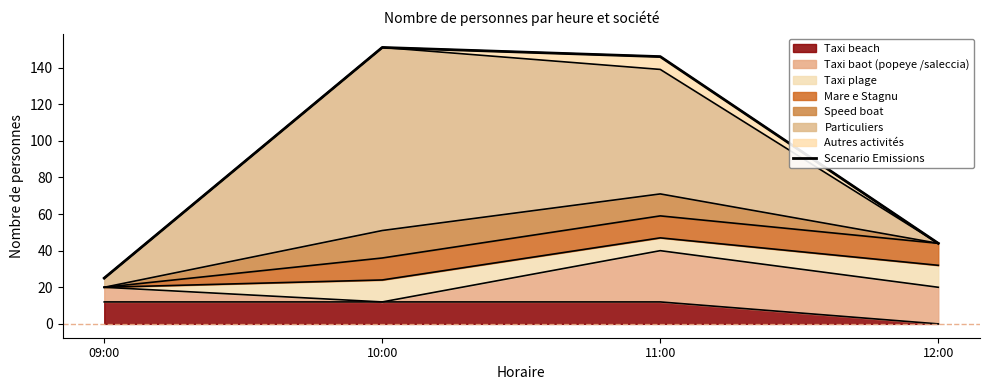

How many data points does each series have?

4